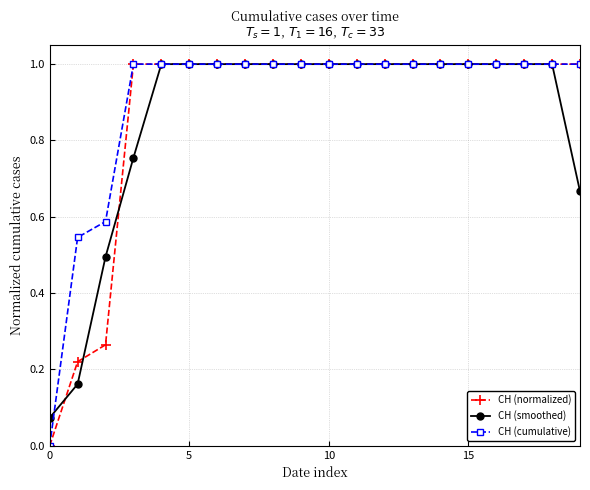

What is the value of the CH (cumulative) point at the 4th from the left?

1.0